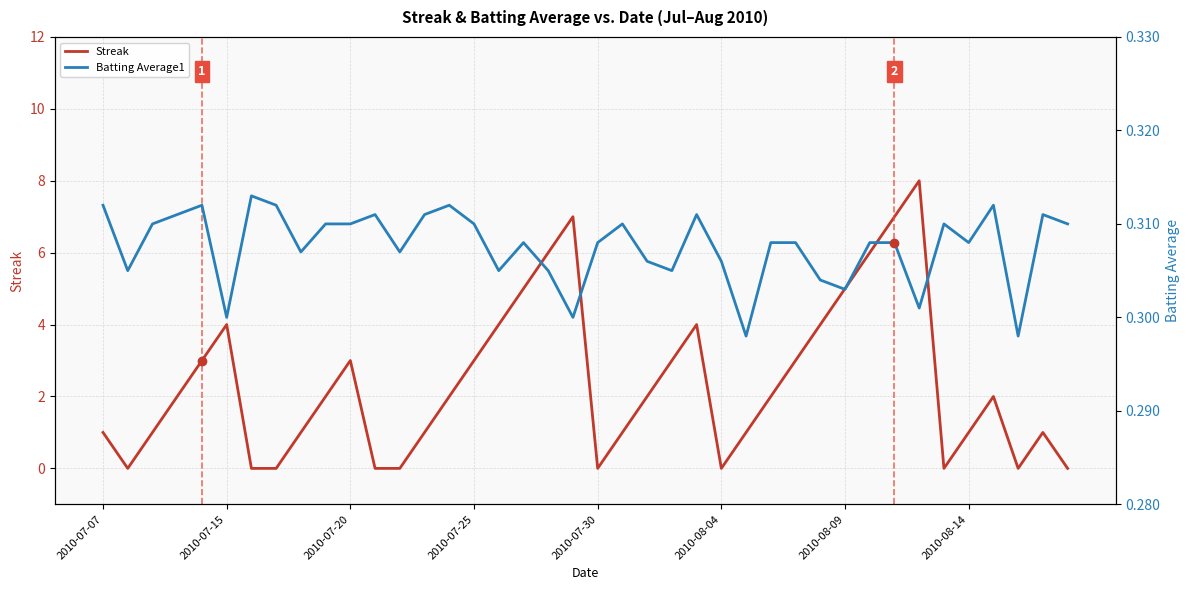

Count the number of categories in the chart.

40